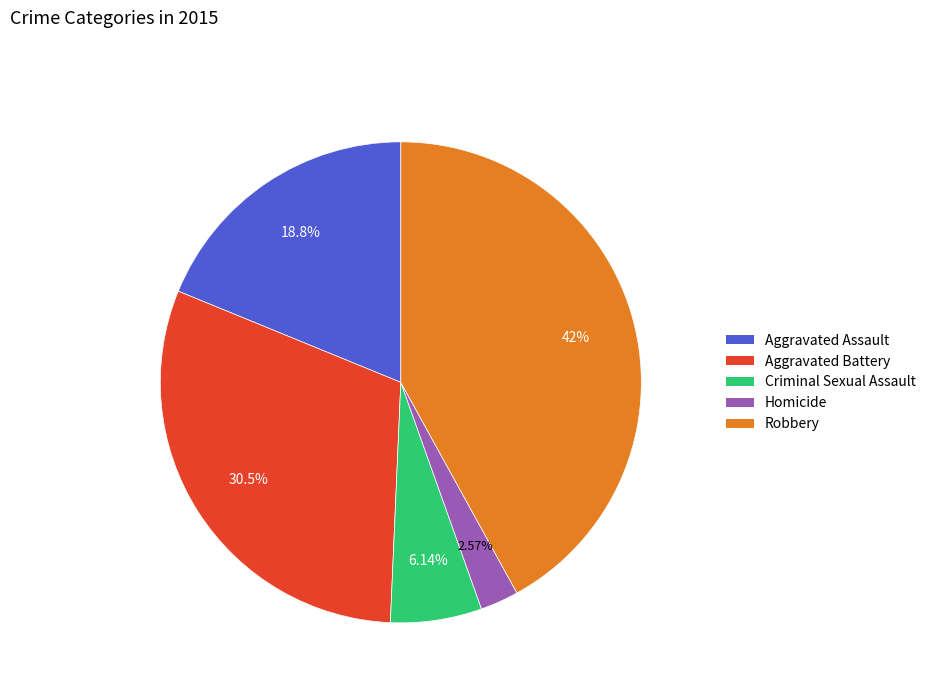

What is the largest slice in the pie chart?

Robbery